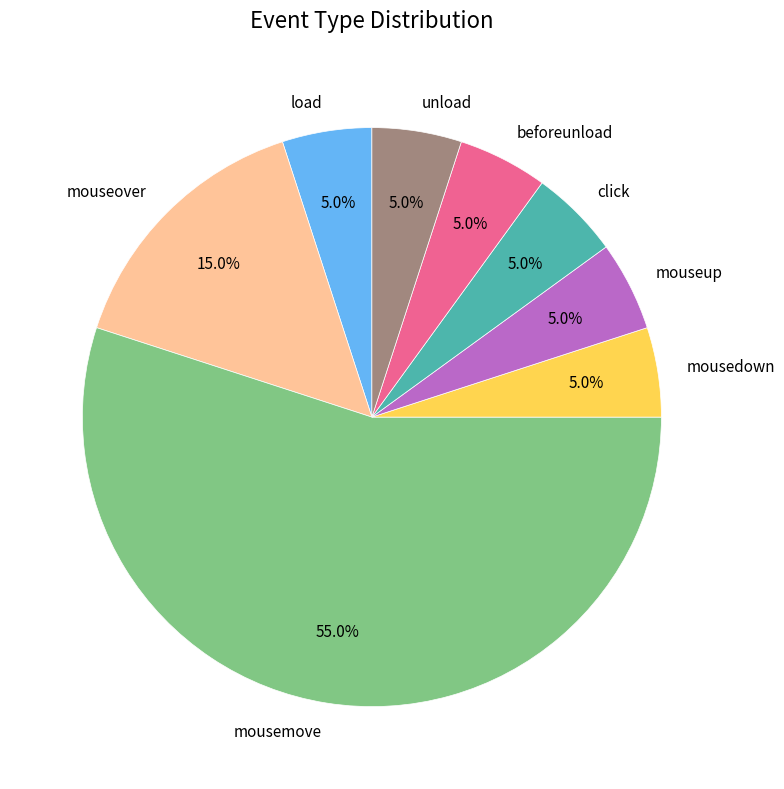

Which category has the biggest portion of the pie?

mousemove